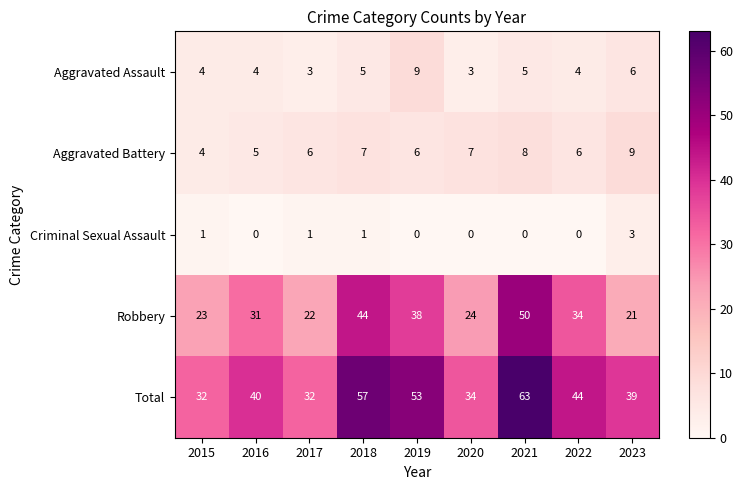

What is the average value of the Total series?

44